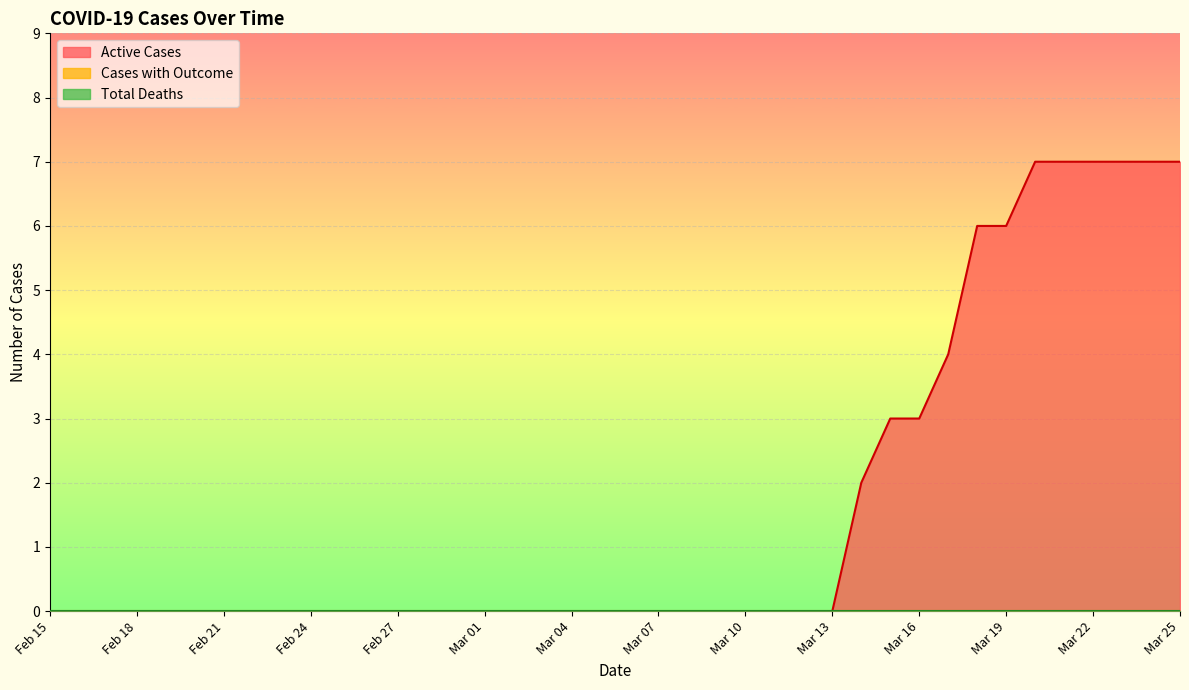

At how many categories does at least one series exceed 3?

9